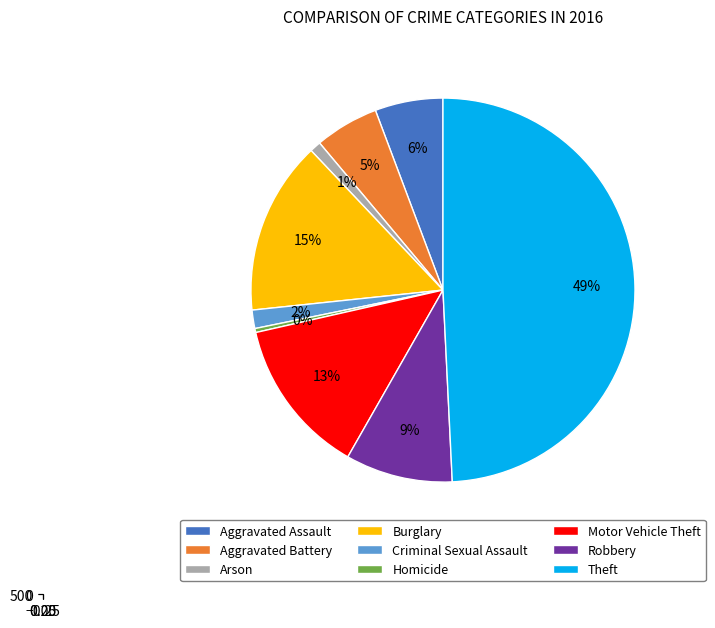

Is it true that Arson is 13% of the pie?

False